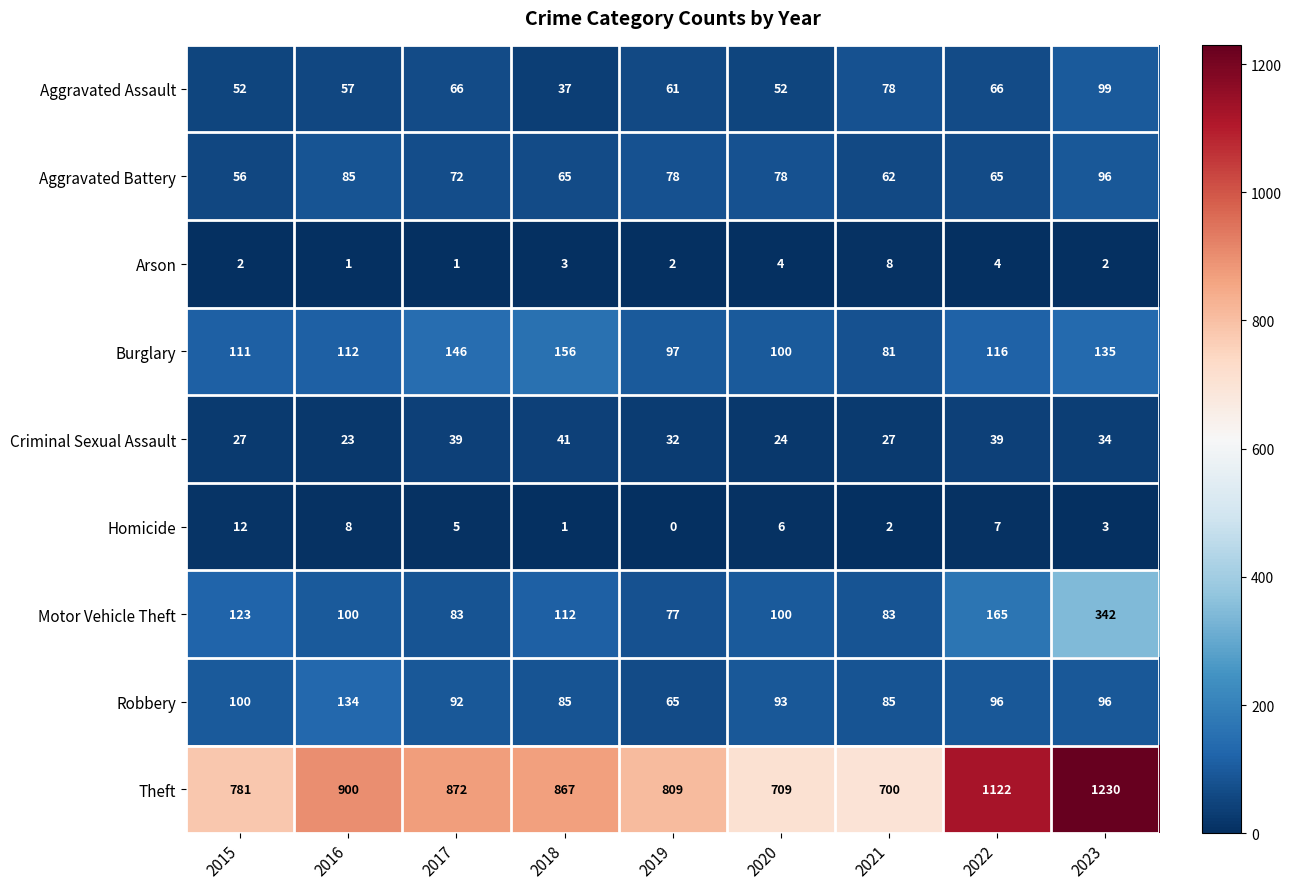

Is it true that Arson equals 4 at 2022?

True